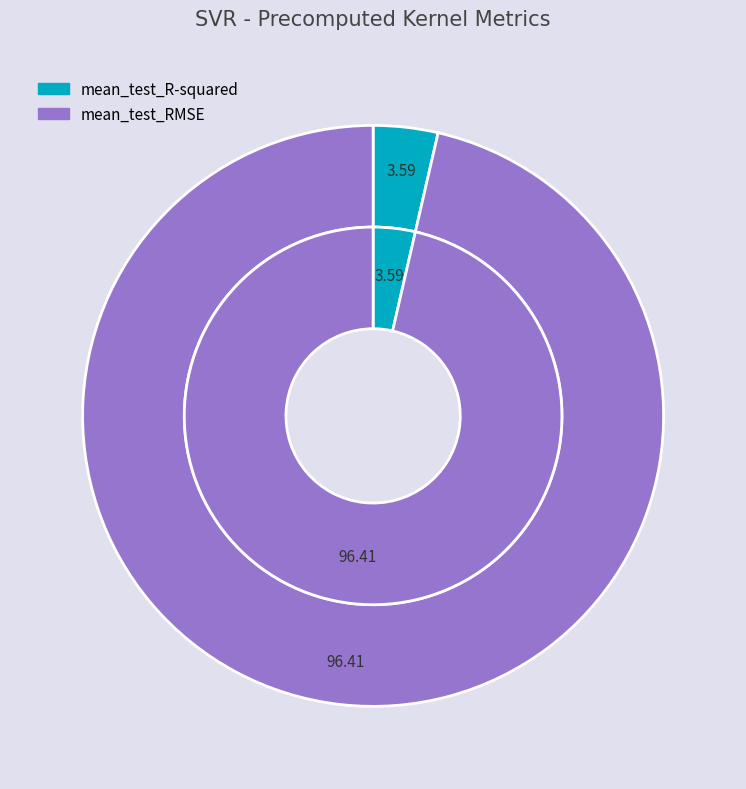

To the nearest percent, what portion does mean_test_RMSE represent?

96%